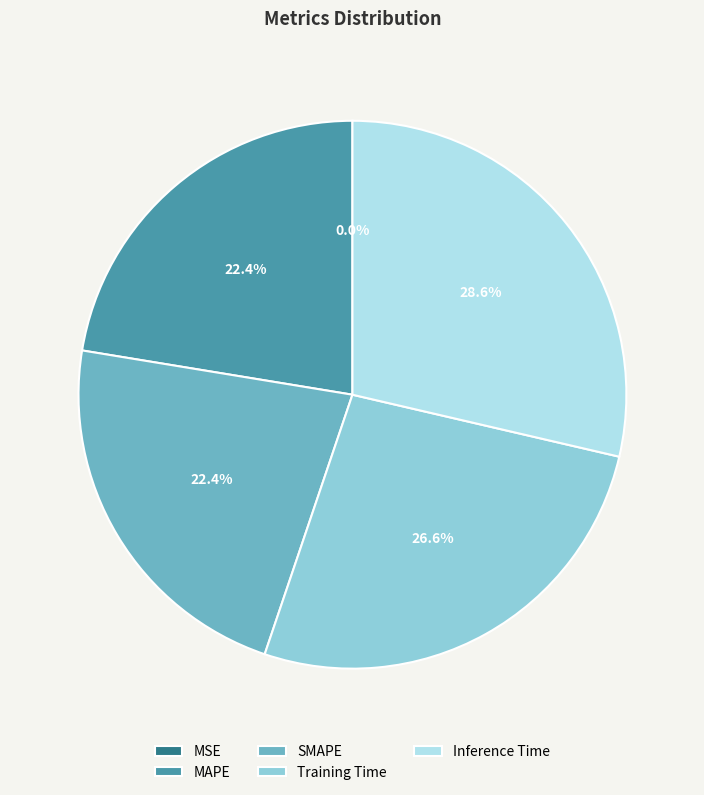

What portion of the pie excludes Inference Time?

71.4%